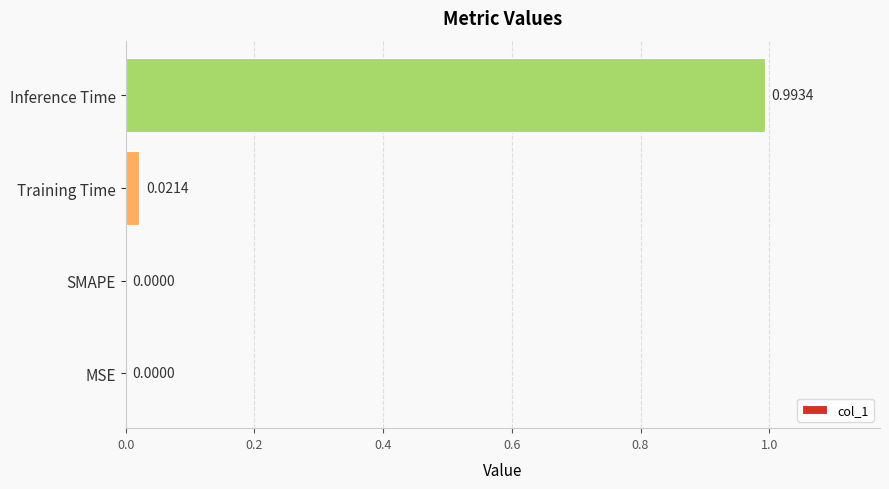

Which has a higher value, Inference Time or SMAPE?

Inference Time